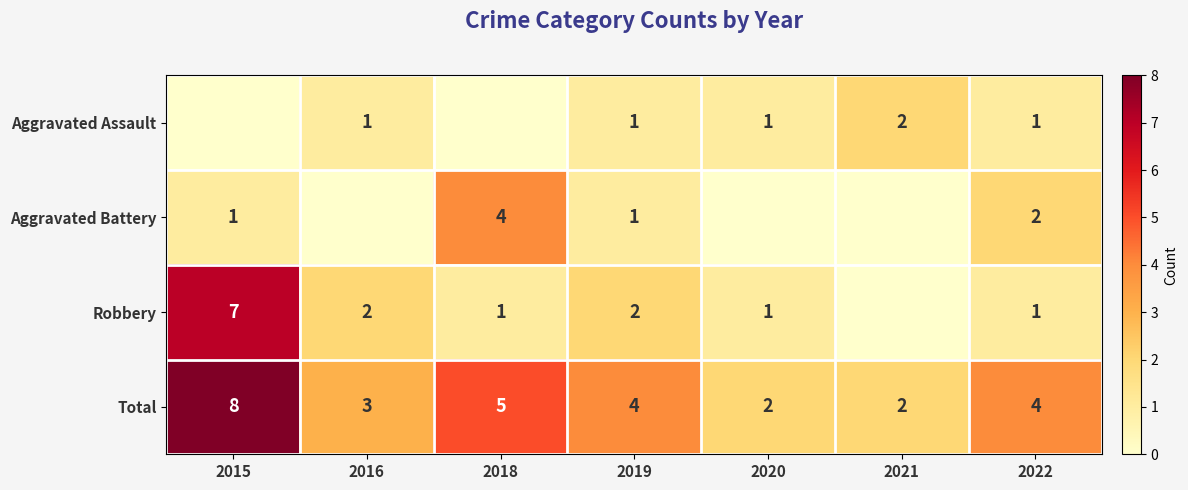

What is the average value of the Total series?

4